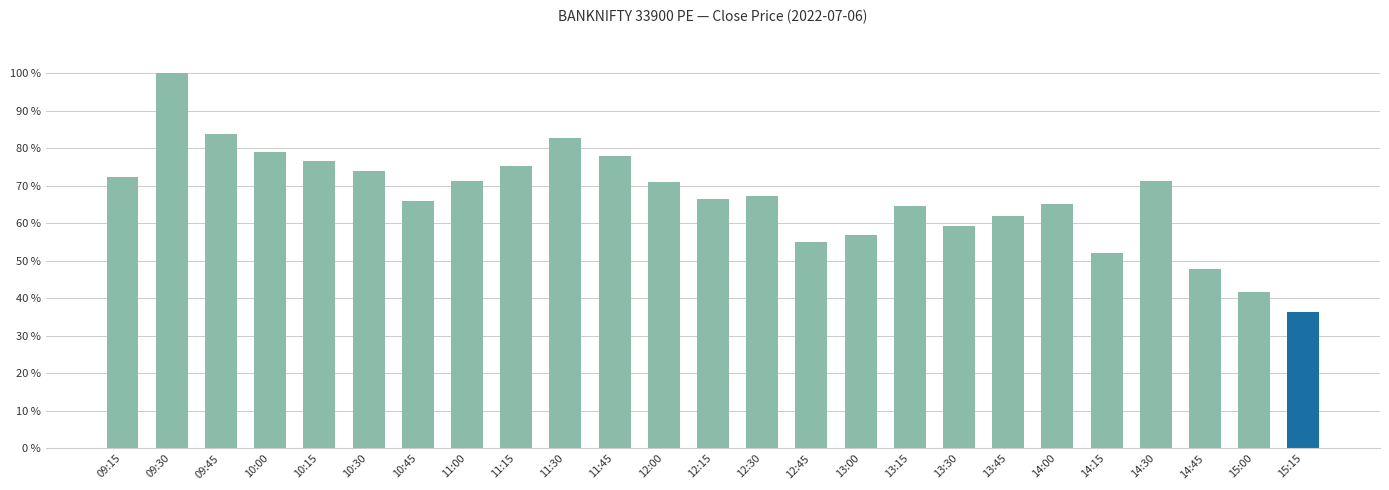

True or false: the data shows 18.1 at 15:15.

False